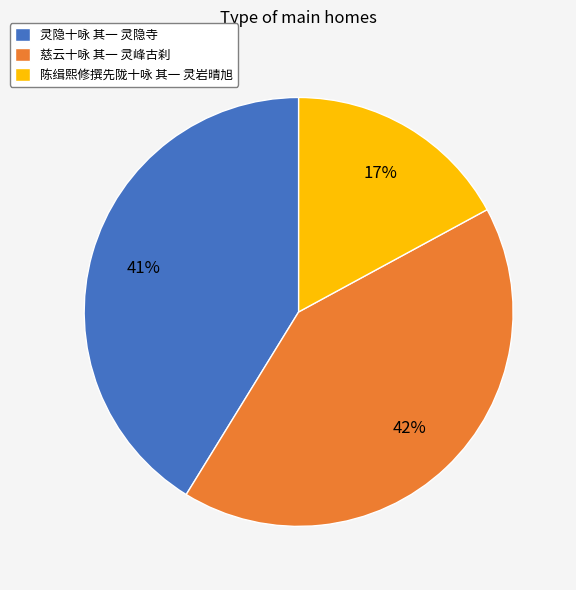

Between 陈缉熙修撰先陇十咏 其一 灵岩晴旭 and 慈云十咏 其一 灵峰古刹, which is larger?

慈云十咏 其一 灵峰古刹